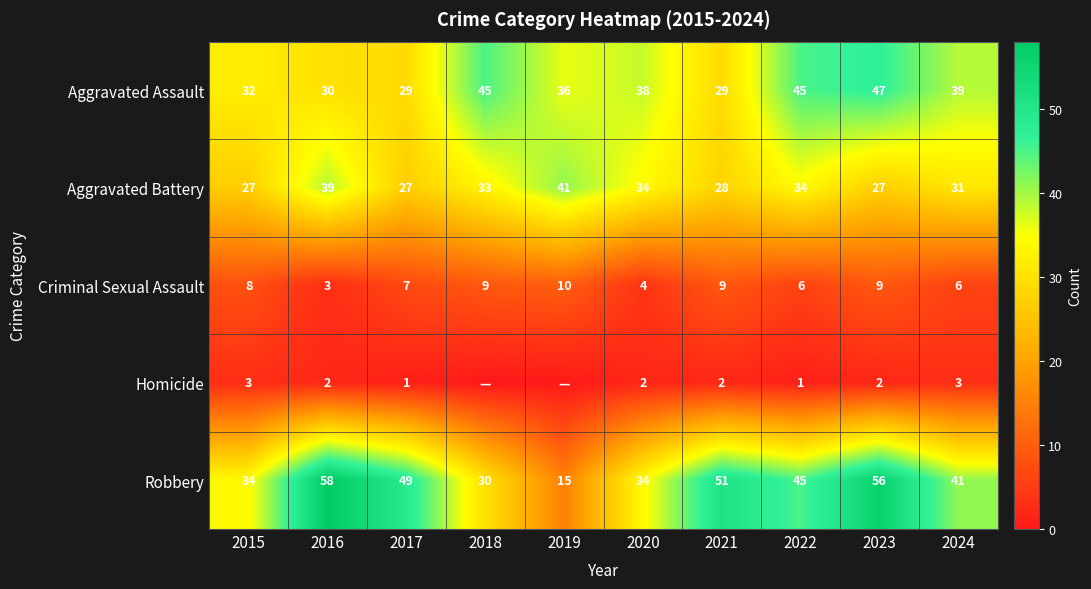

How many values in the Criminal Sexual Assault series are below 8?

5